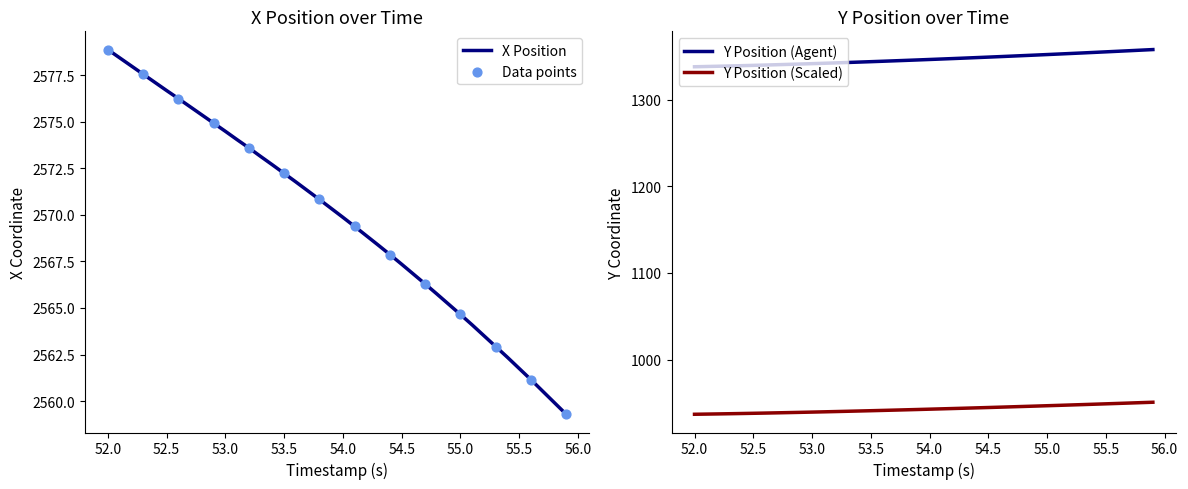

Which category has the highest value in the X Position series?

52.0